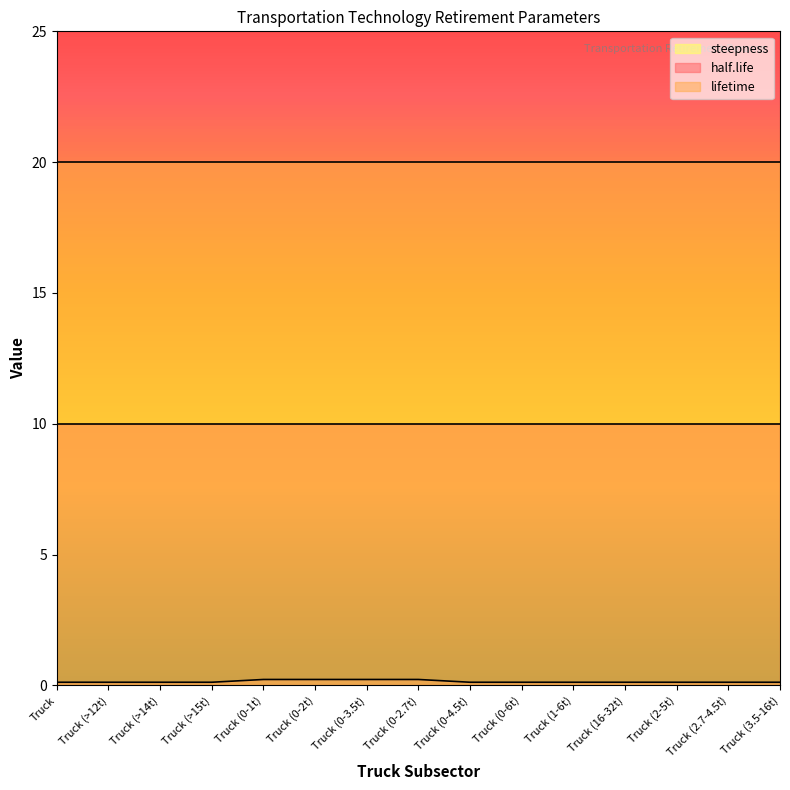

The value of lifetime at Truck (0-1t) is 20.0. True or false?

True